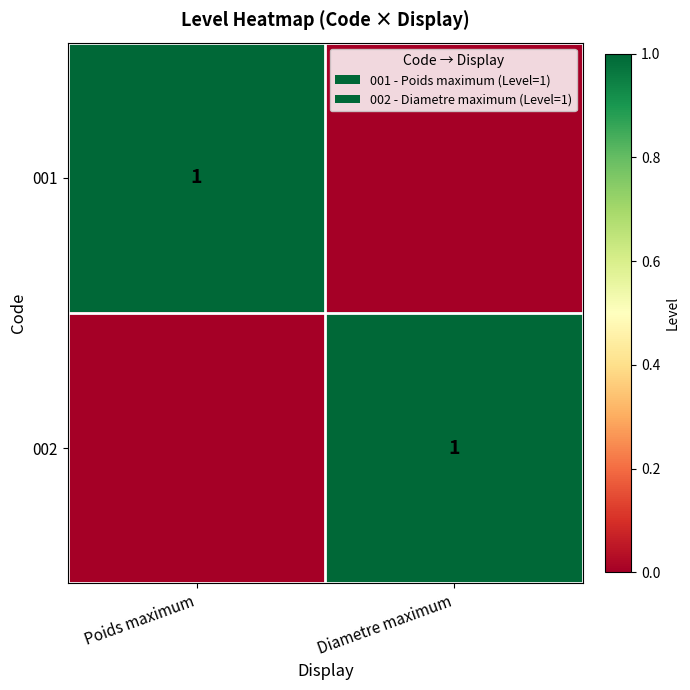

What is the spread (max minus min) of values at Diametre maximum?

1